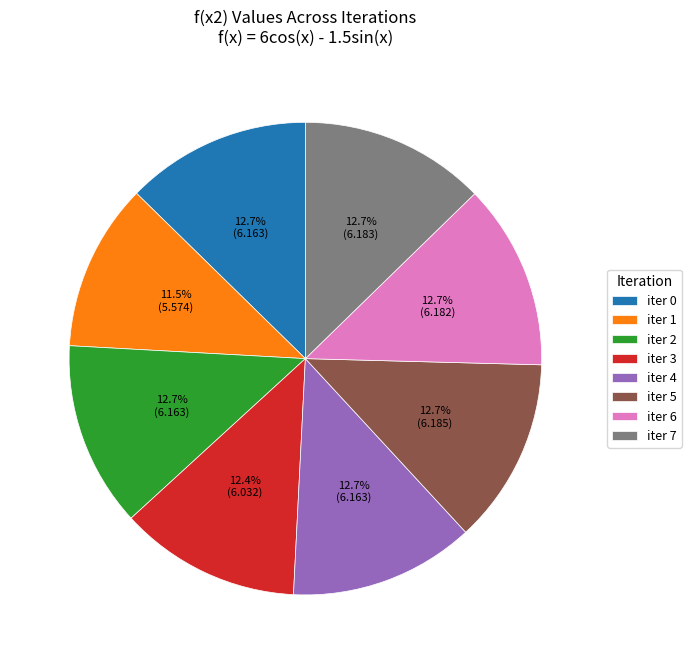

What is the smallest slice in the pie chart?

iter 1